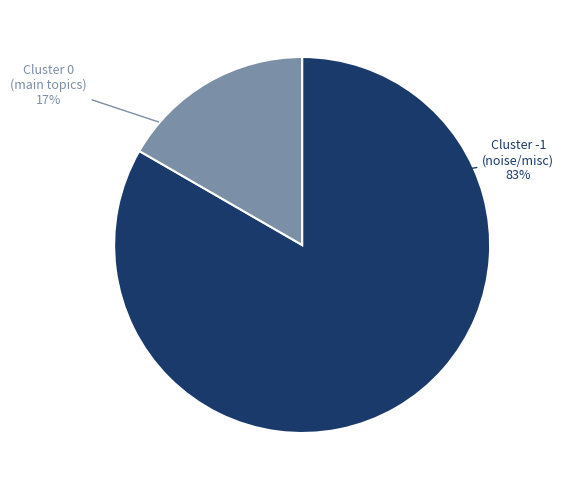

Is there any slice that represents more than half of the pie?

Yes